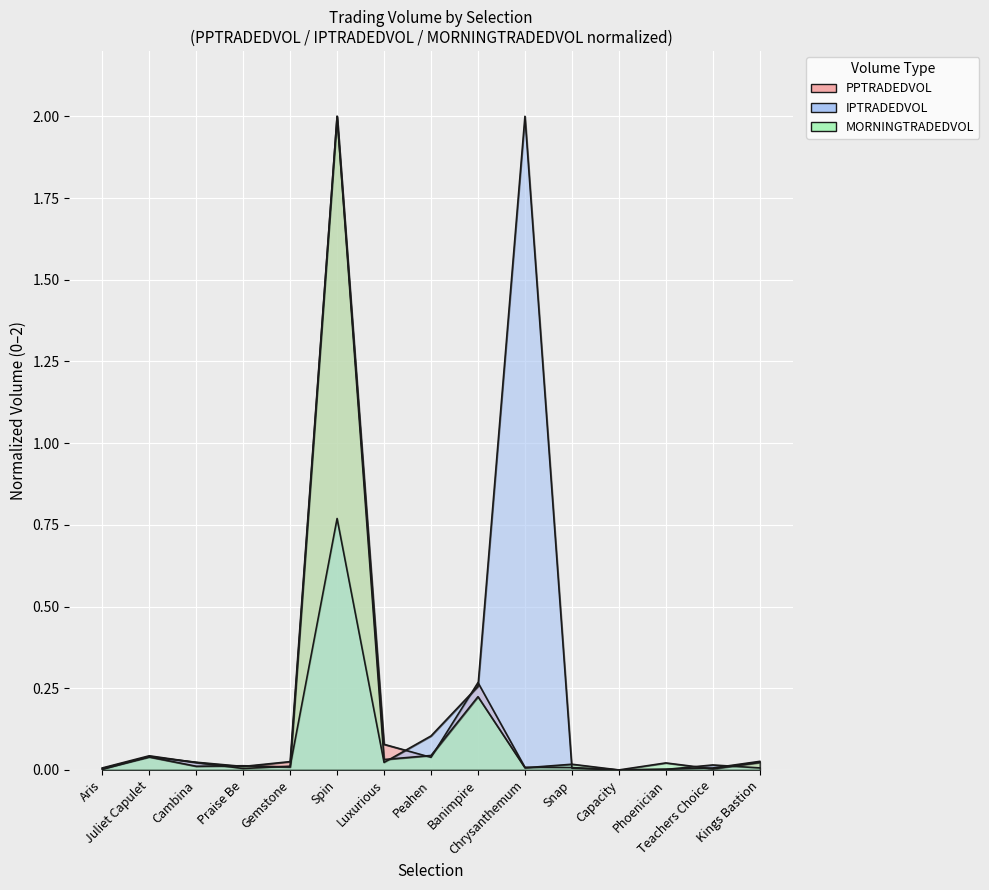

What is the maximum value for IPTRADEDVOL?

2.0